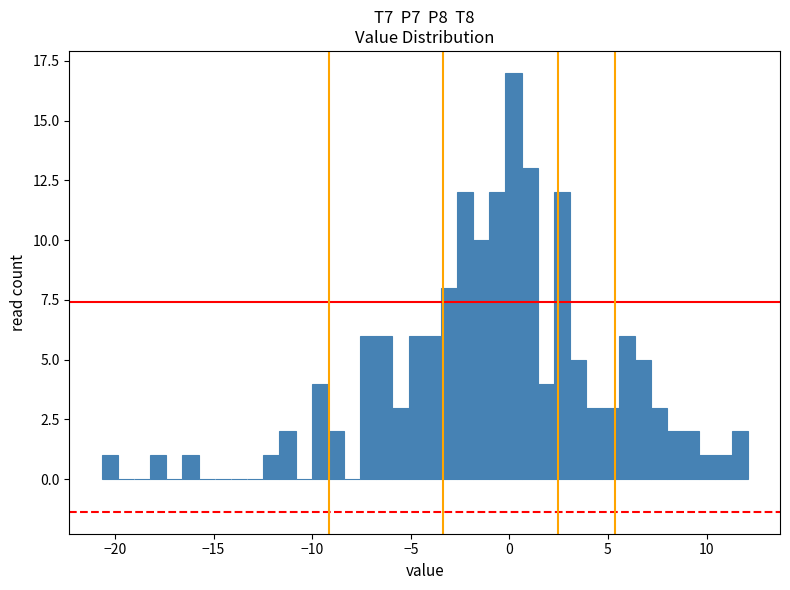

Around what value on the x-axis is the tallest bar? Give the approximate position of its centre, as read against the axis.

0.0